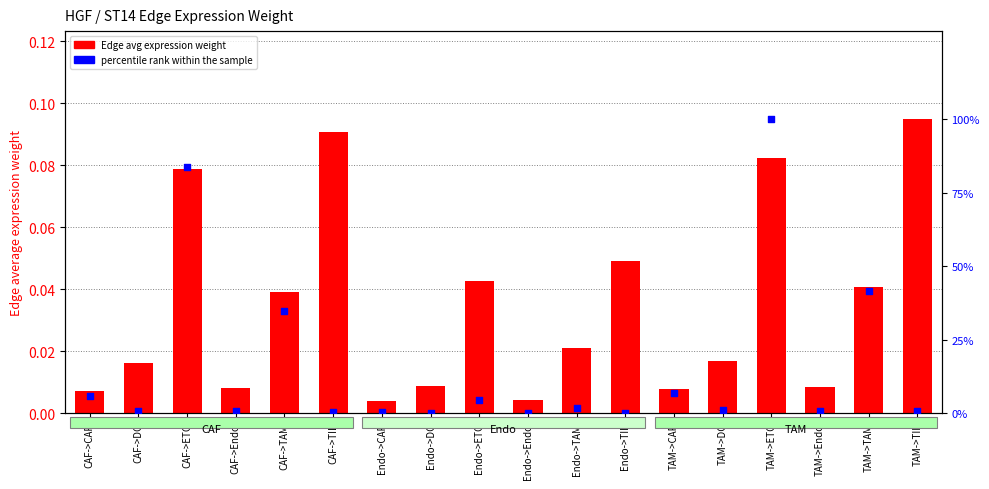

Which series contains the lowest Y value?

Edge avg expression weight